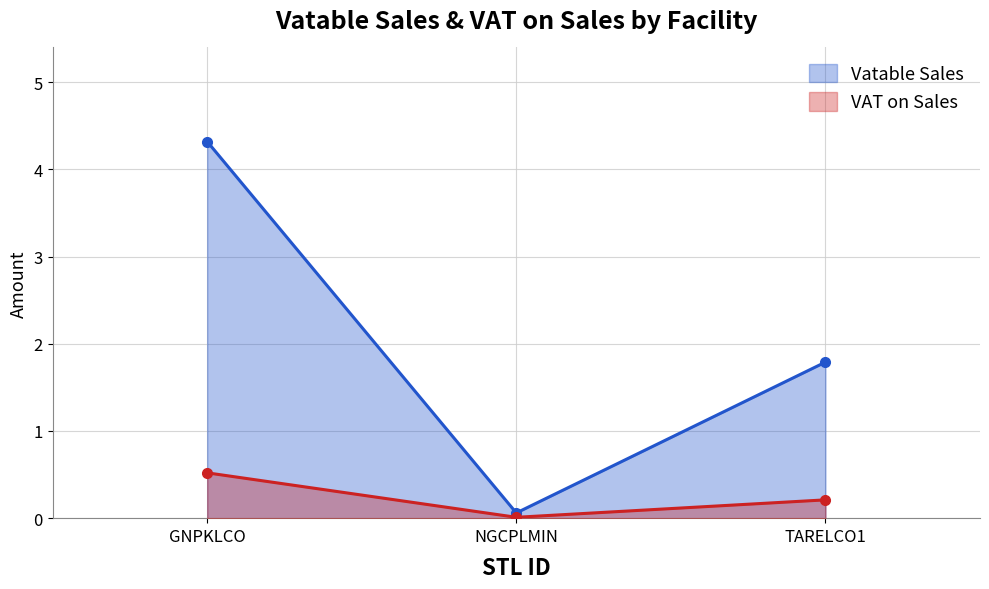

Reading left to right, what are all the values shown in this chart?

Vatable Sales: GNPKLCO=4.3	NGCPLMIN=0.1	TARELCO1=1.8
VAT on Sales: GNPKLCO=0.5	NGCPLMIN=0.0	TARELCO1=0.2